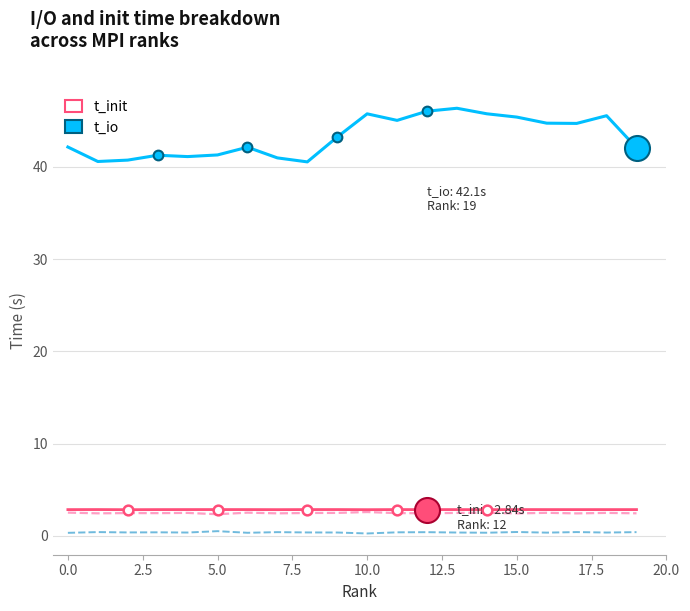

What is the maximum value shown in the chart?

46.4